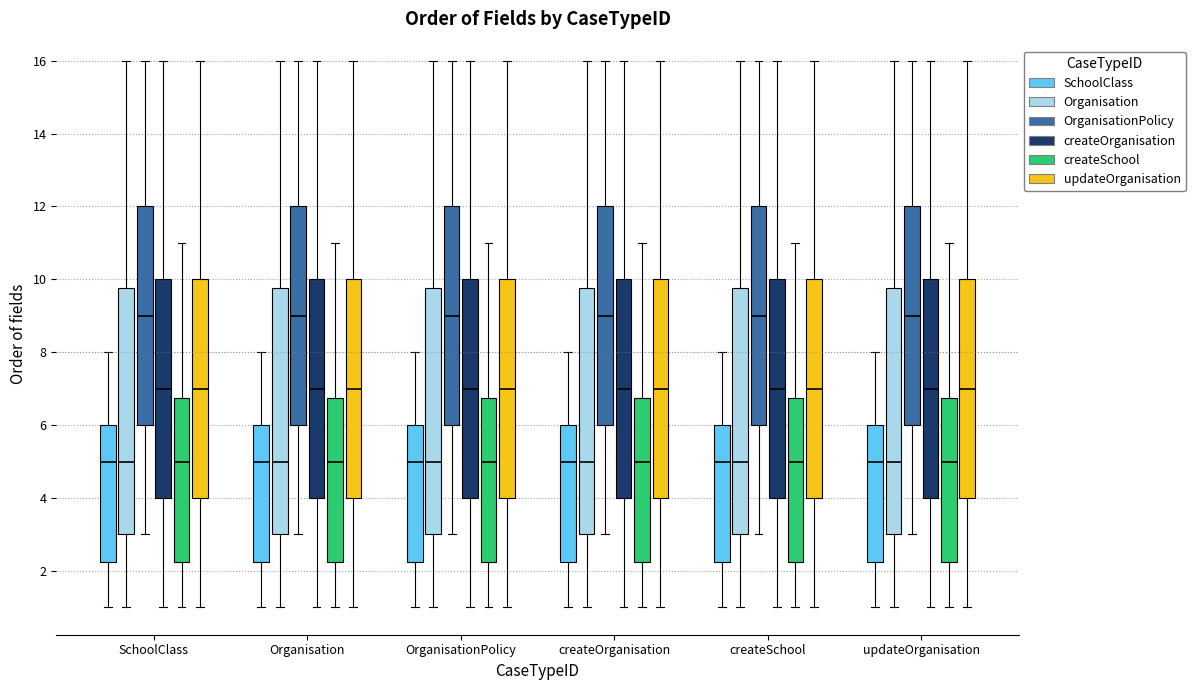

Where does the lower whisker of the box for createSchool (OrganisationPolicy) end on the y-axis? The values are not printed on the chart, so give them approximately, as read against the axis.

3.0